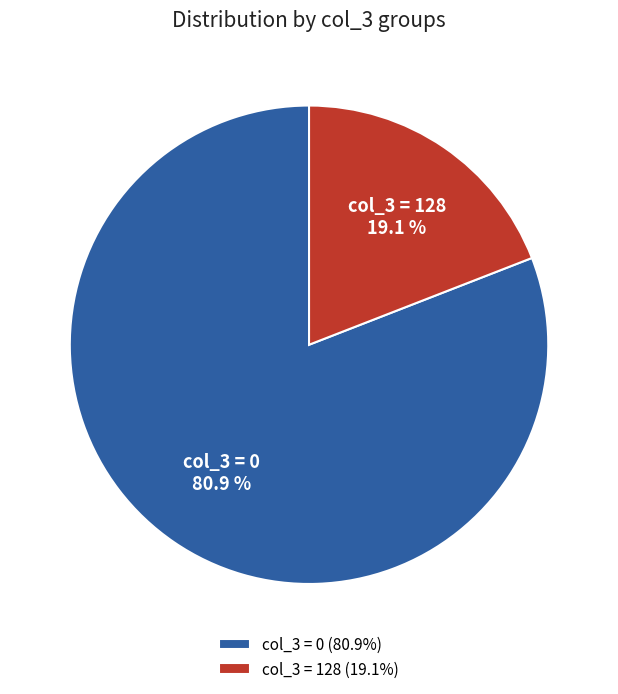

What portion of the pie excludes col_3 = 0?

19.1%